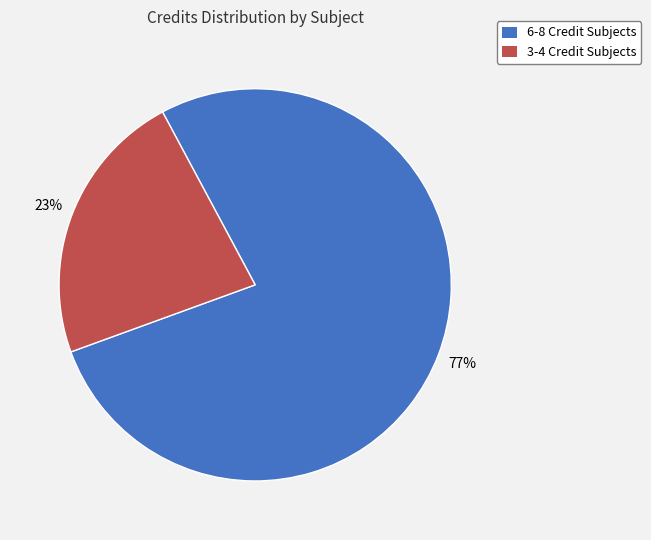

To the nearest percent, what is the average slice percentage?

50%